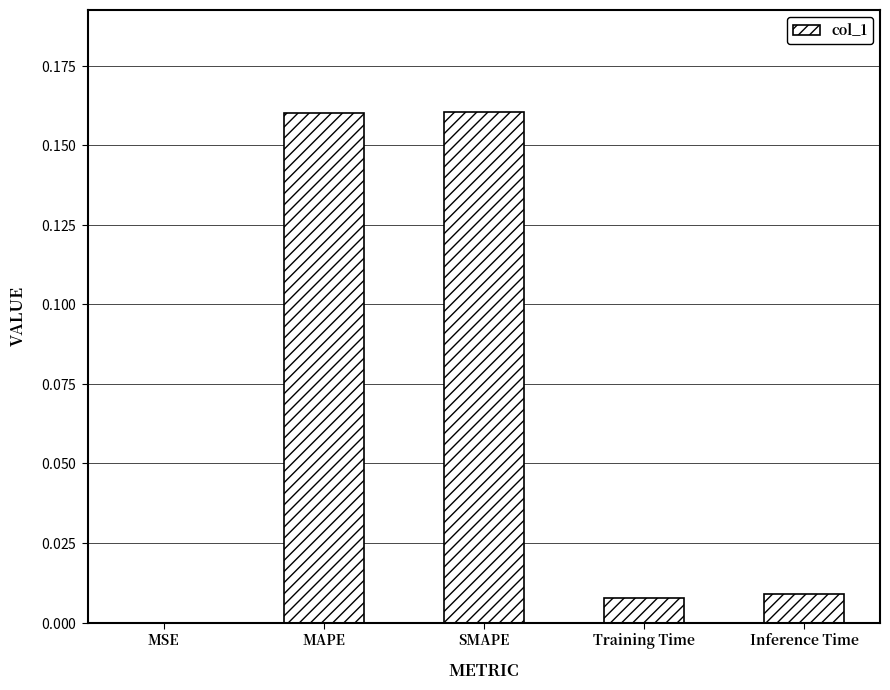

Rank the categories by value from lowest to highest.

MSE, Training Time, Inference Time, MAPE, SMAPE